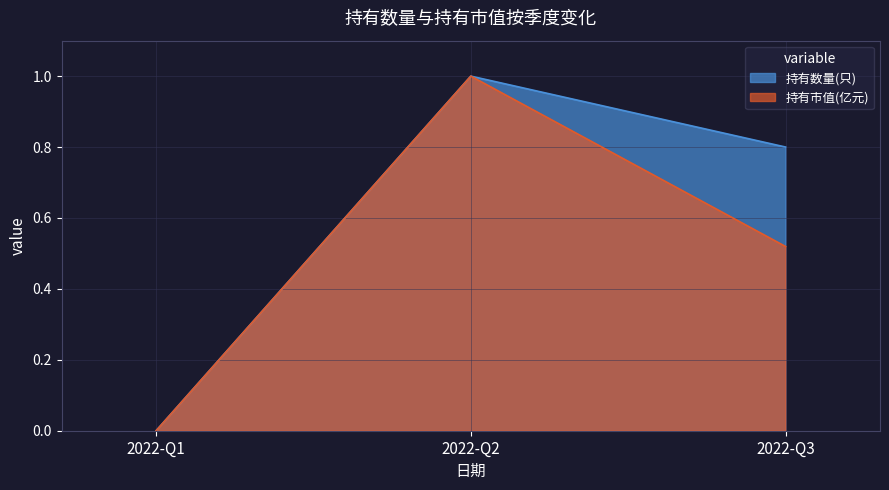

Rank the series by their maximum value, from highest to lowest.

持有数量(只), 持有市值(亿元)